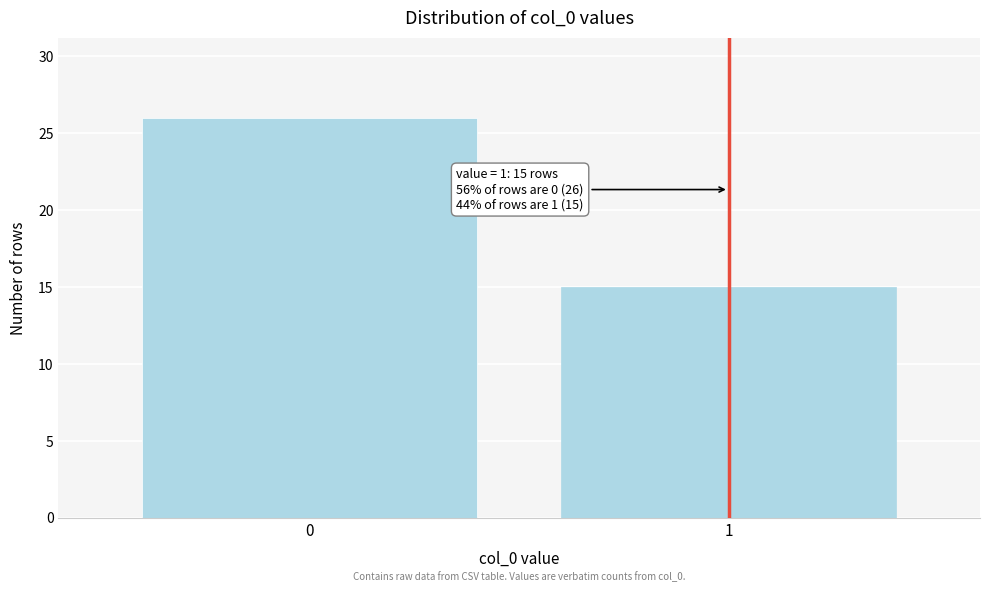

Reading left to right, transcribe all the data shown in this chart.

0=26	1=15